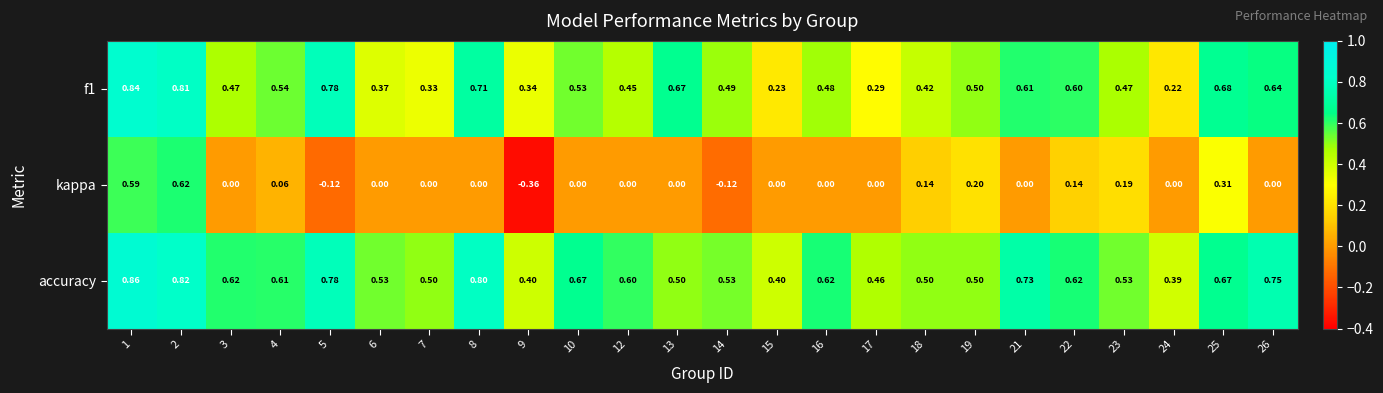

Between 9 and 16, which series saw the biggest shift?

kappa